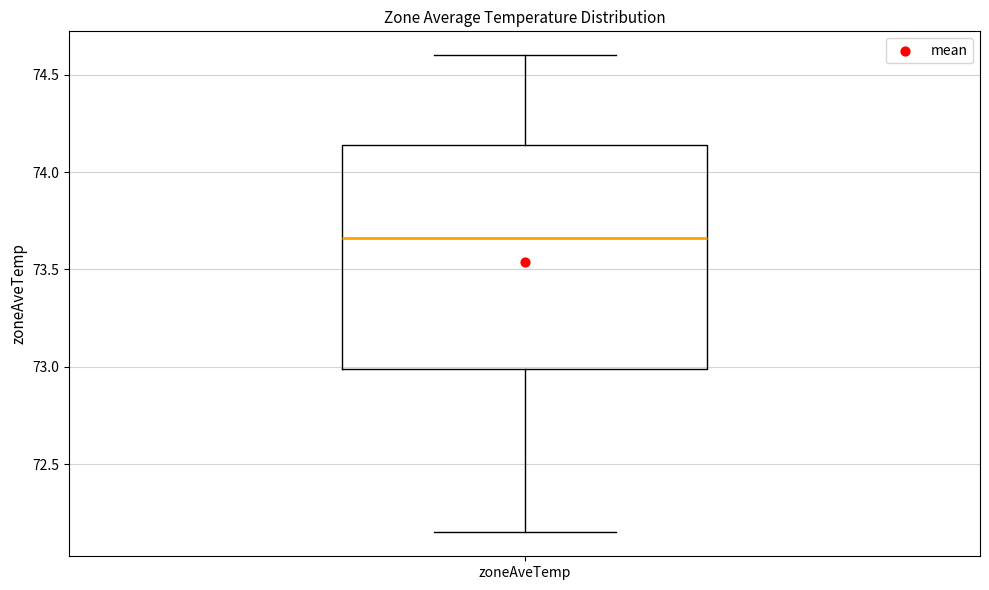

Where does the median line of the box for zoneAveTemp sit on the y-axis? The values are not printed on the chart, so give them approximately, as read against the axis.

73.65